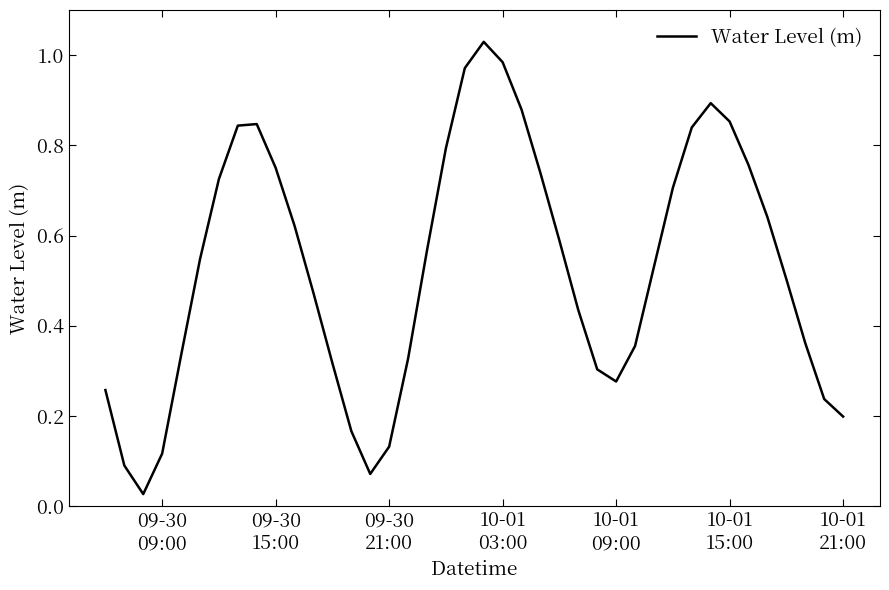

Reading right to left, list all the values displayed in this chart.

0.2	0.2	0.4	0.5	0.6	0.8	0.9	0.9	0.8	0.7	0.5	0.4	0.3	0.3	0.4	0.6	0.7	0.9	1.0	1.0	1.0	0.8	0.6	0.3	0.1	0.1	0.2	0.3	0.5	0.6	0.8	0.8	0.8	0.7	0.5	0.3	0.1	0.0	0.1	0.3